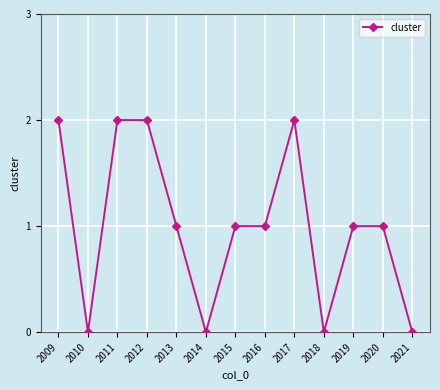

How many categories are shown in the chart?

13